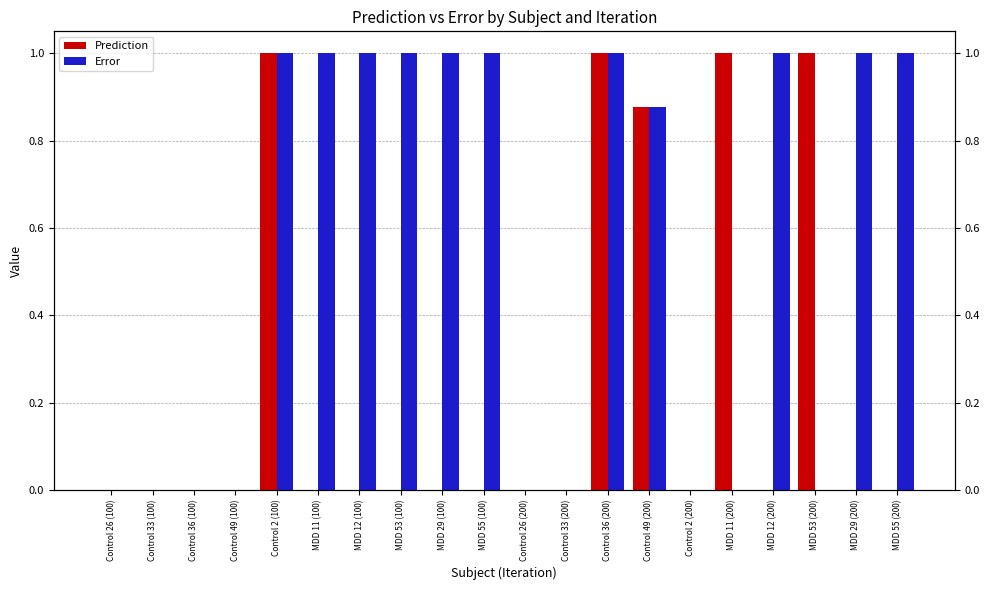

Which has a higher value, Control 36 (100) or Control 49 (100)?

Control 49 (100)